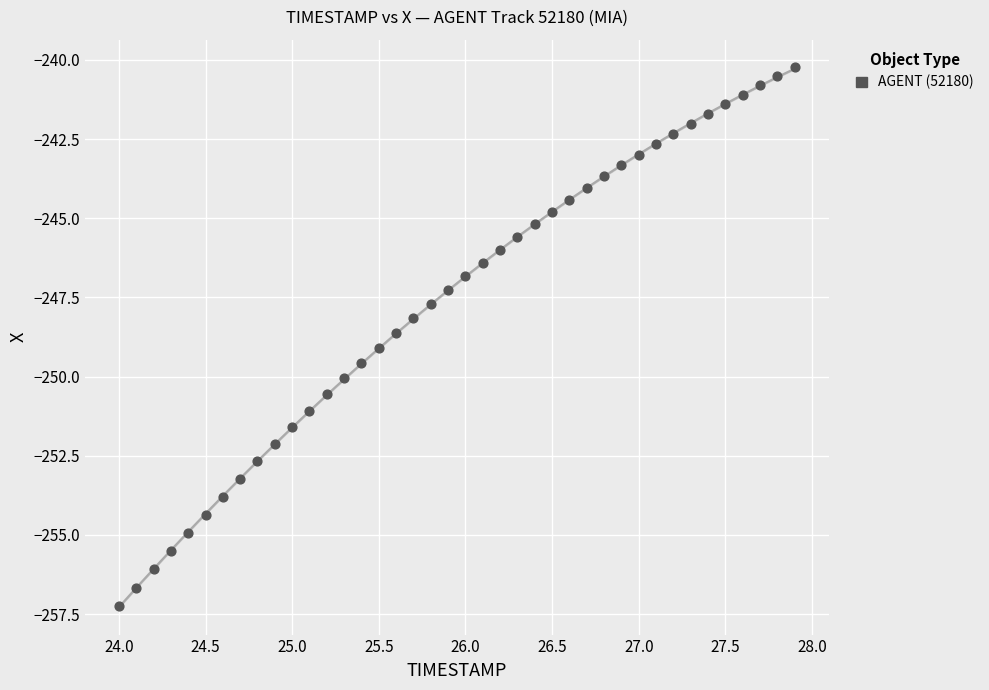

What is the range of X values (max minus min)?

3.9